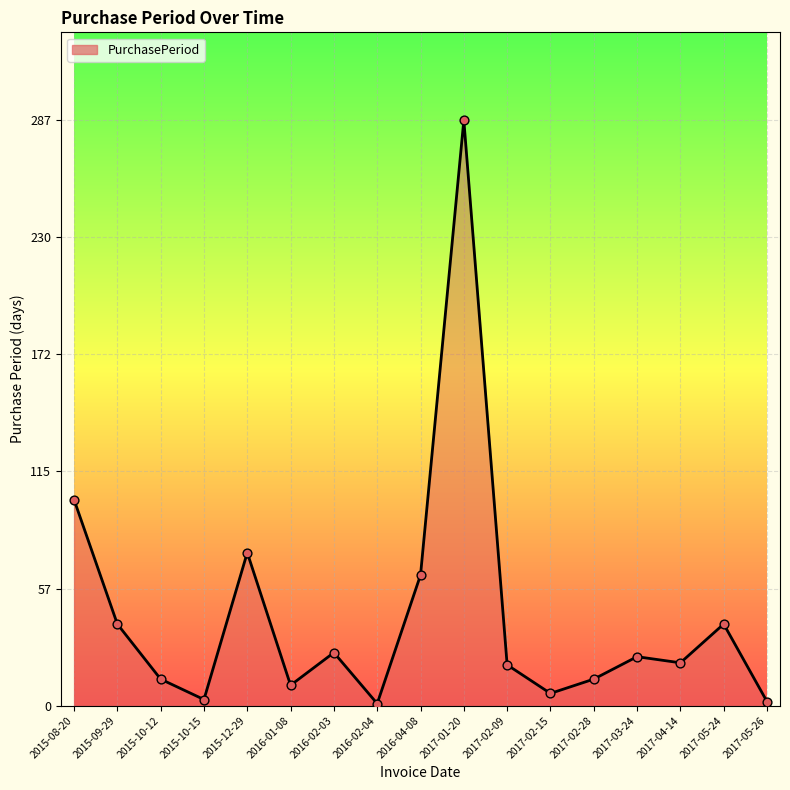

Which has a higher value, 2017-03-24 or 2017-01-20?

2017-01-20